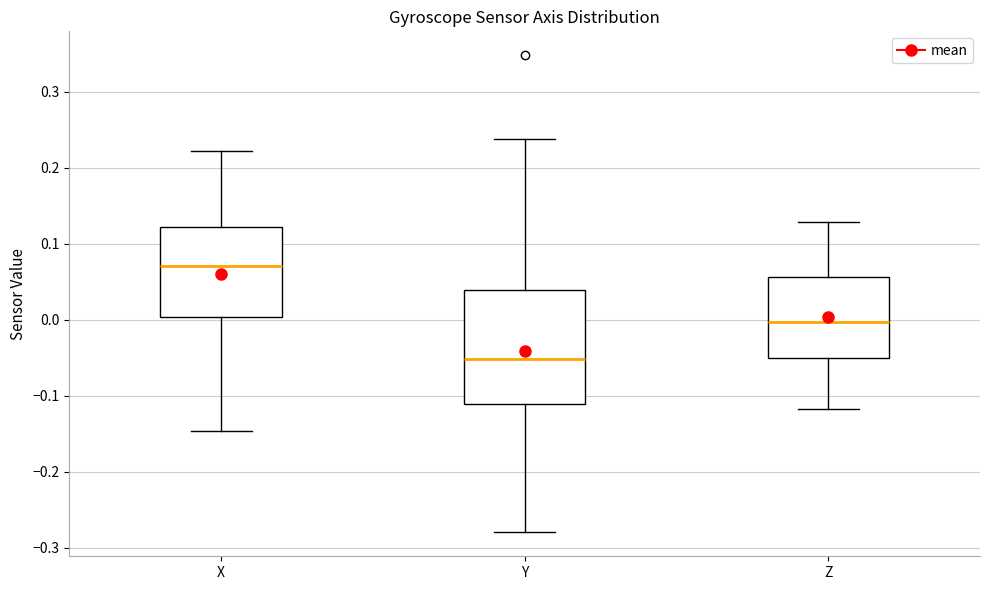

Reading left to right, transcribe this box plot: for each box, give where its median line is, the range the box spans, and where its two whiskers end, as read against the y-axis. The values are not printed on the chart, so give them approximately, as read against the axis.

X: median 0.07, box 0.00 to 0.12, whiskers -0.15 to 0.22
Y: median -0.05, box -0.11 to 0.04, whiskers -0.28 to 0.24
Z: median 0.00, box -0.05 to 0.06, whiskers -0.12 to 0.13